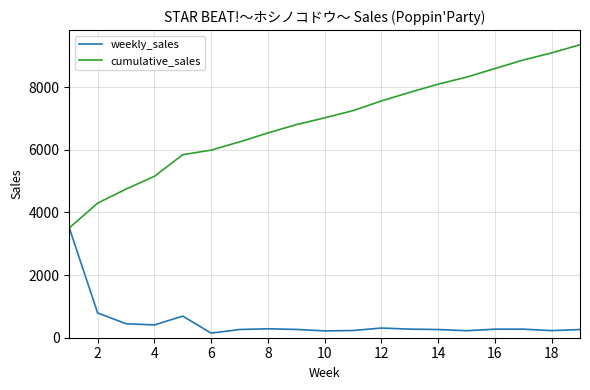

Which series has the largest total across all categories?

cumulative_sales